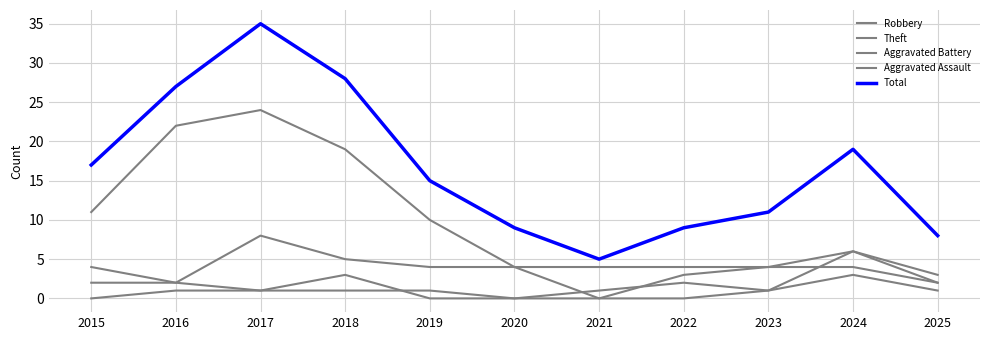

List the series in order of their peak value, highest first.

Total, Theft, Robbery, Aggravated Assault, Aggravated Battery